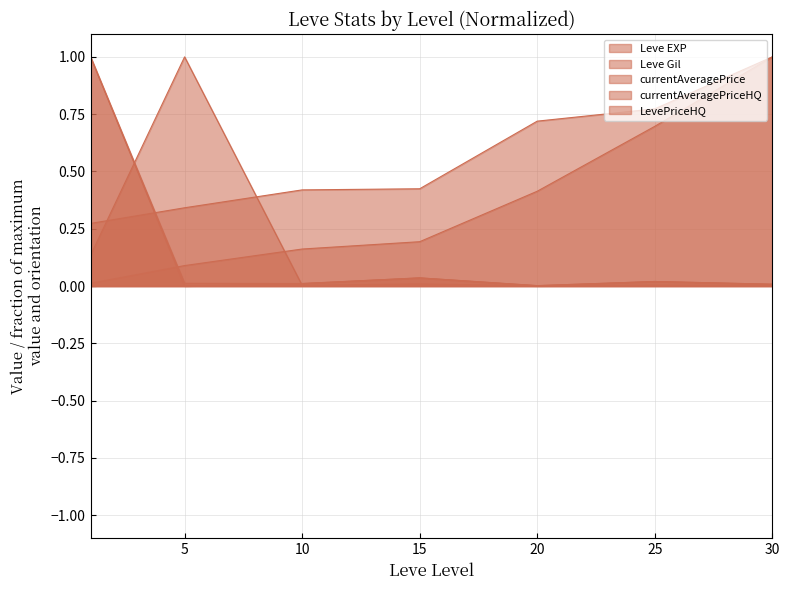

How many times do currentAveragePrice and currentAveragePriceHQ cross each other?

2